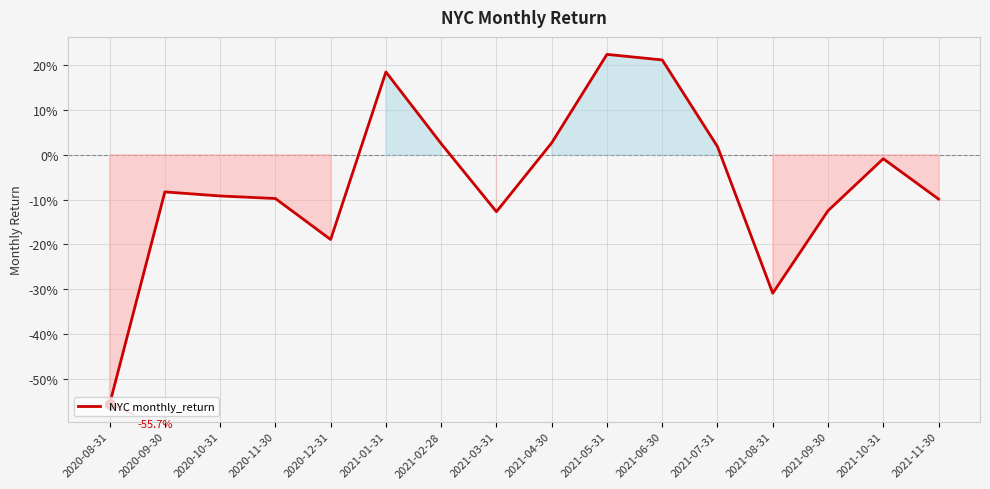

Does the chart have visible grid lines?

Yes